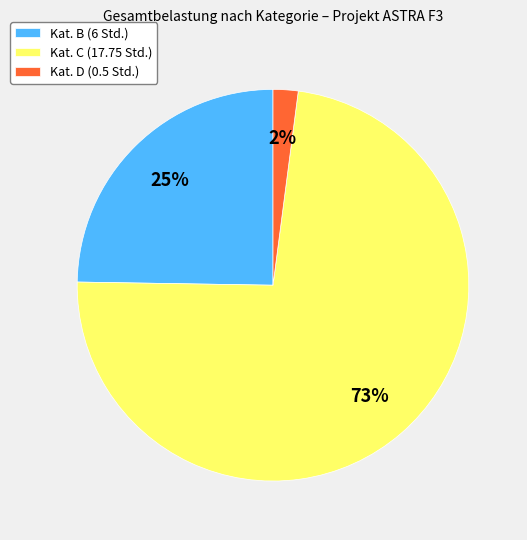

Do Kat. C (17.75 Std.) and Kat. D (0.5 Std.) together represent more than half of the pie?

Yes